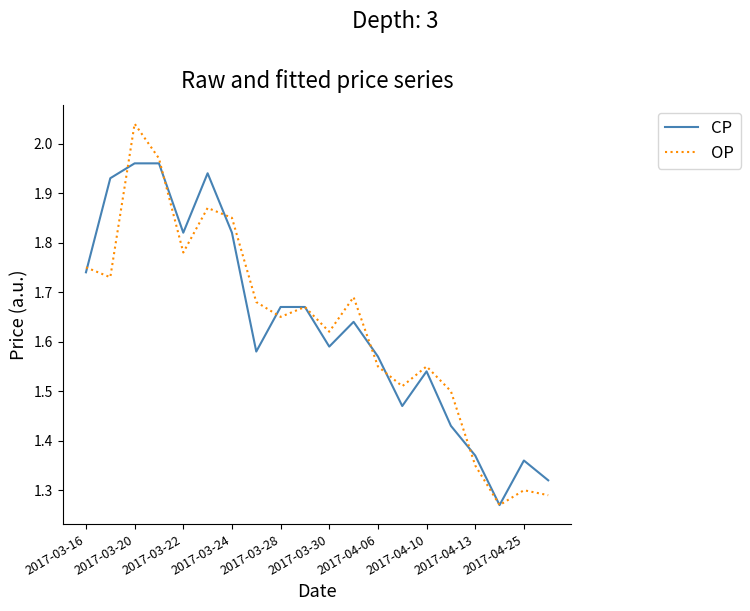

True or false: CP has more than 2 points higher than both neighbors.

True